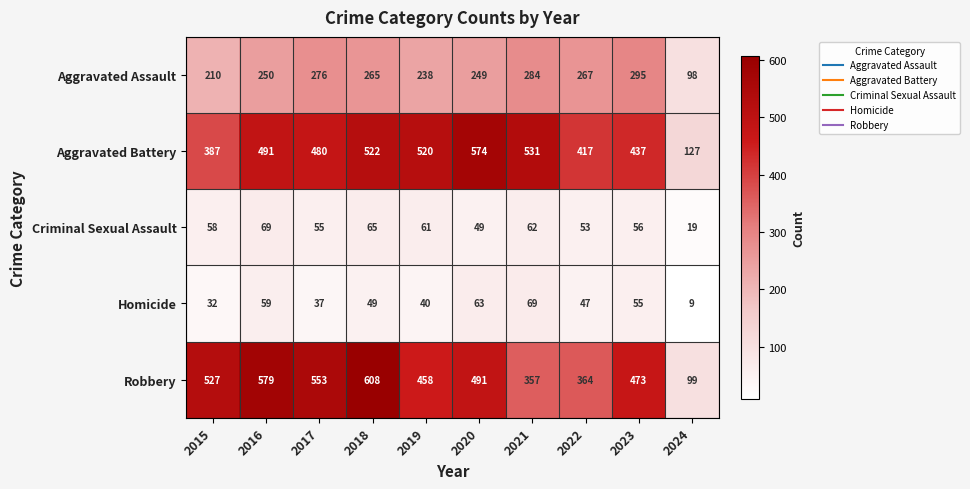

At 2018, list the series in order from largest to smallest.

Robbery, Aggravated Battery, Aggravated Assault, Criminal Sexual Assault, Homicide